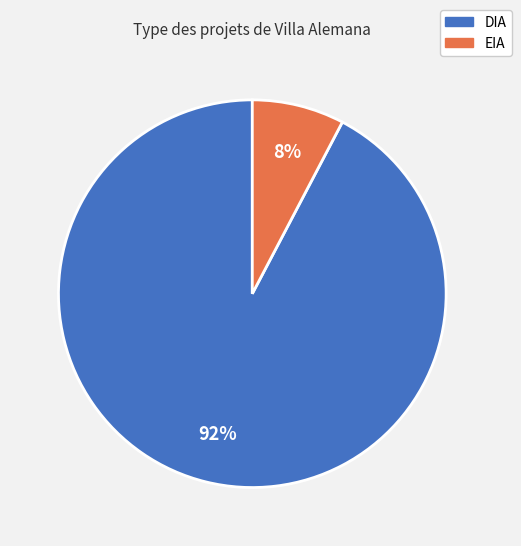

True or false: DIA accounts for 92% of the total.

True